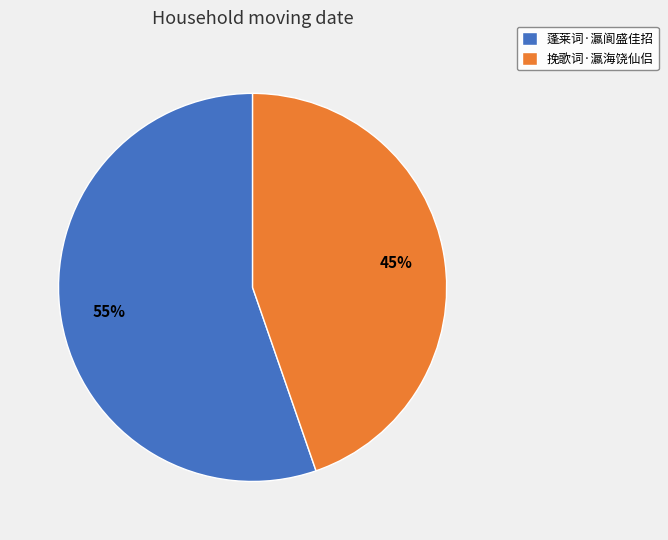

The 挽歌词·瀛海饶仙侣 slice represents 56% of the pie. True or false?

False